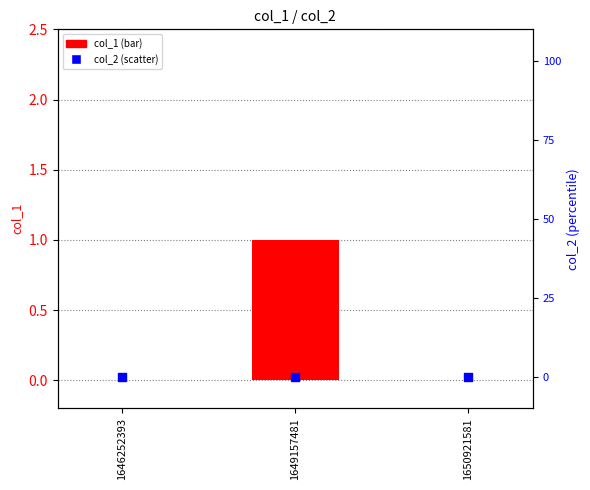

Which series has the largest total across all categories?

col_1